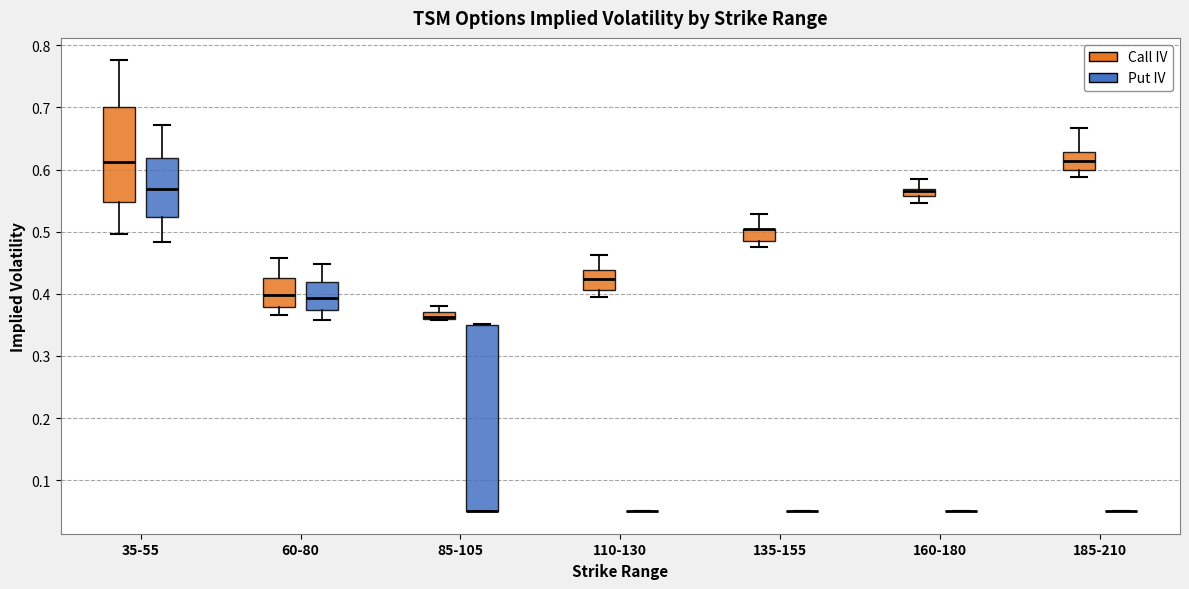

Comparing the boxes themselves (not the whiskers), which one is the tallest?

85-105 (Put IV)